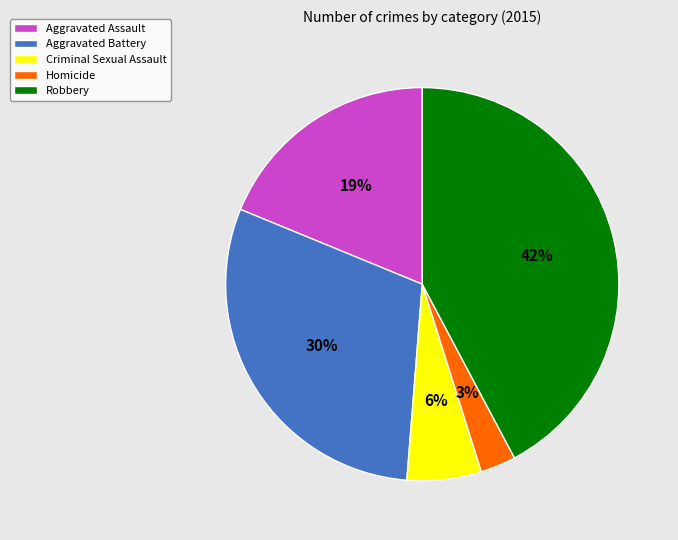

What is the largest slice in the pie chart?

Robbery